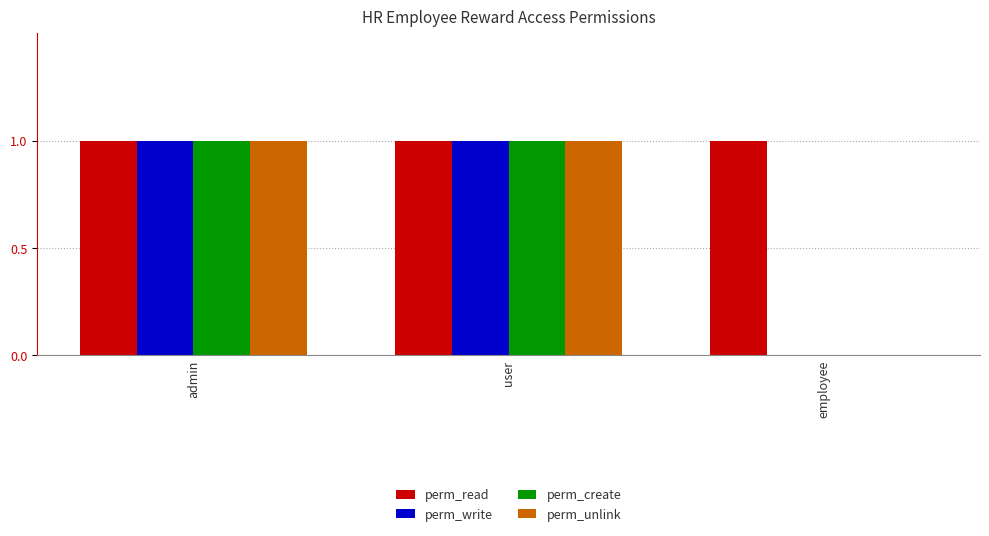

Is the value of perm_unlink at employee greater than the value of perm_create at admin?

No